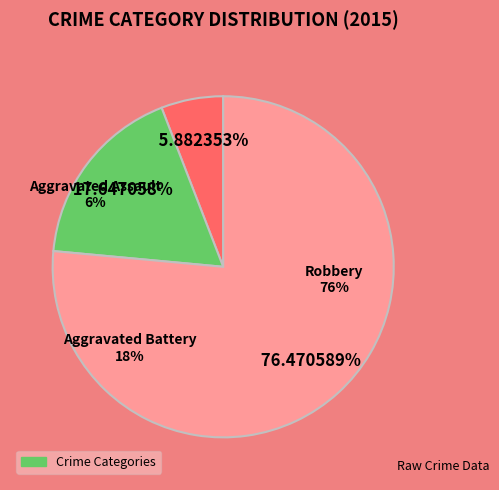

Combined, do Aggravated Battery and Aggravated Assault account for over 50%?

No